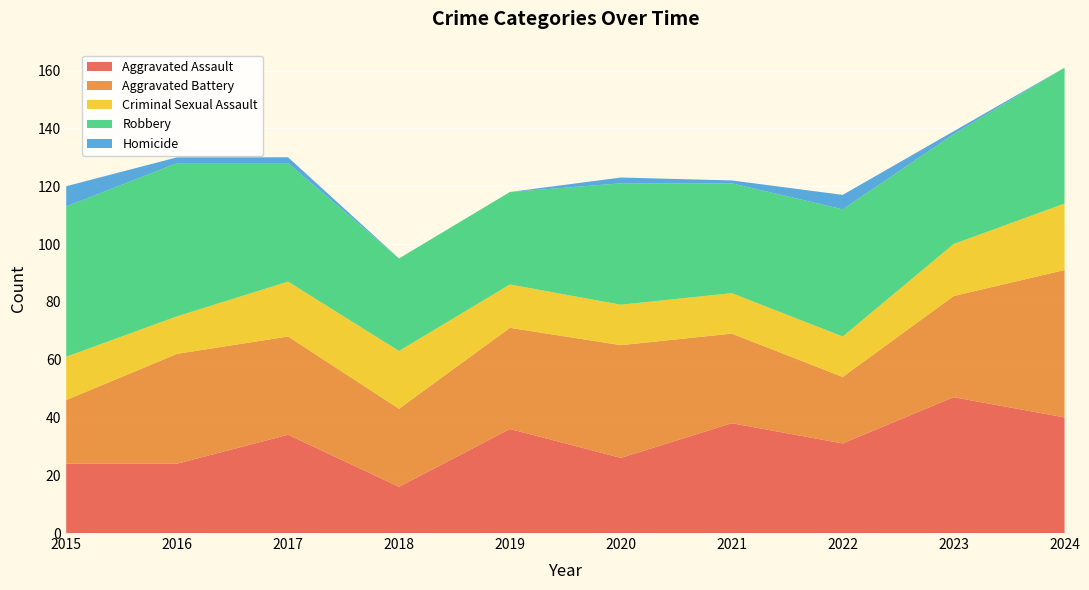

Reading left to right, what are all the values shown in this chart?

Aggravated Assault: 24	24	34	16	36	26	38	31	47	40
Aggravated Battery: 22	38	34	27	35	39	31	23	35	51
Criminal Sexual Assault: 15	13	19	20	15	14	14	14	18	23
Robbery: 52	53	41	32	32	42	38	44	38	47
Homicide: 7	2	2	0	0	2	1	5	1	0